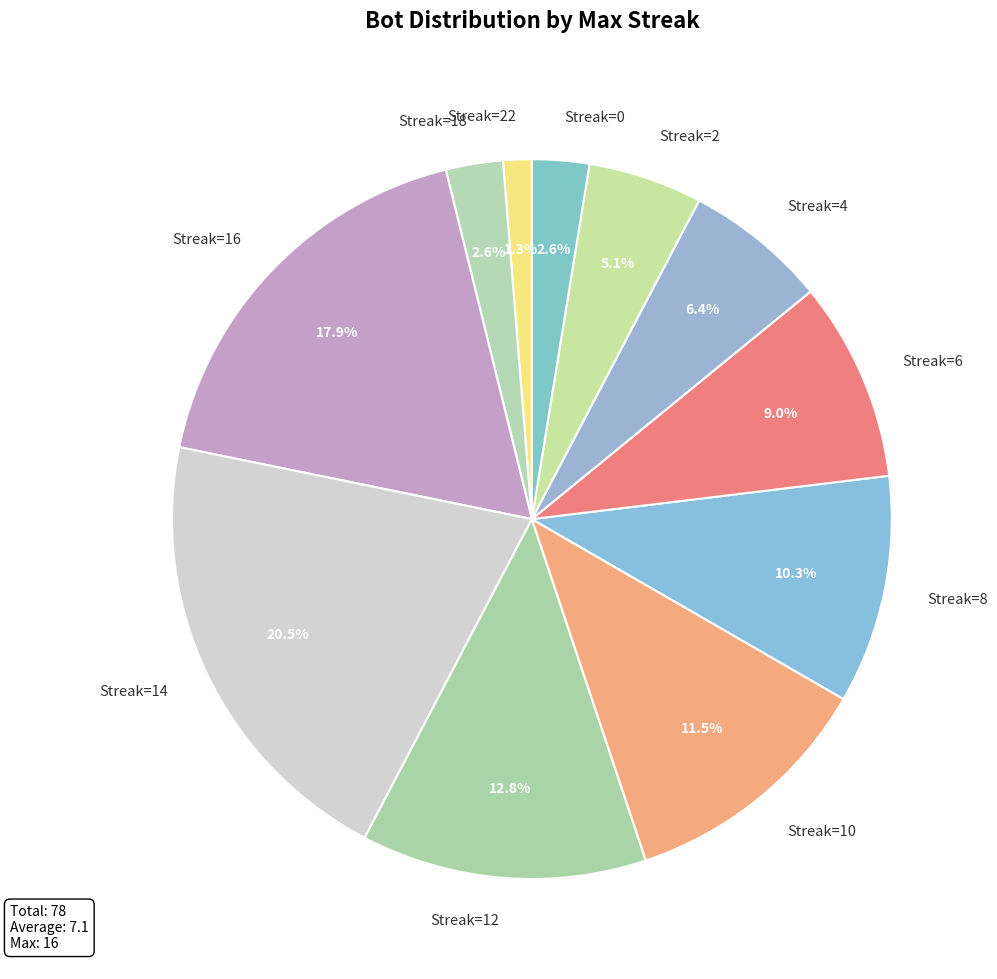

Which category has the biggest portion of the pie?

Streak=14